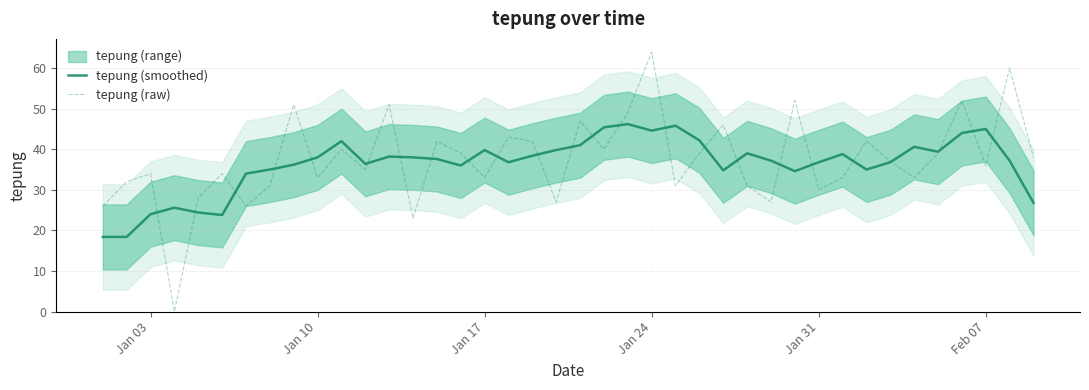

Is it true that tepung (smoothed) equals 71.1 at Jan 24?

False